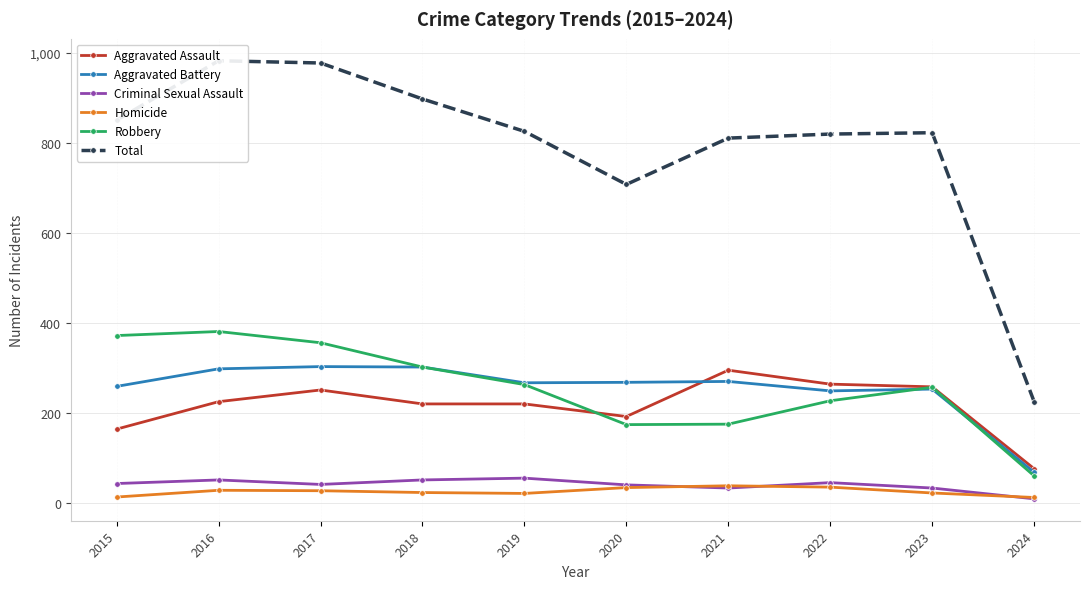

What are all the series names shown in the legend?

Aggravated Assault, Aggravated Battery, Criminal Sexual Assault, Homicide, Robbery, Total